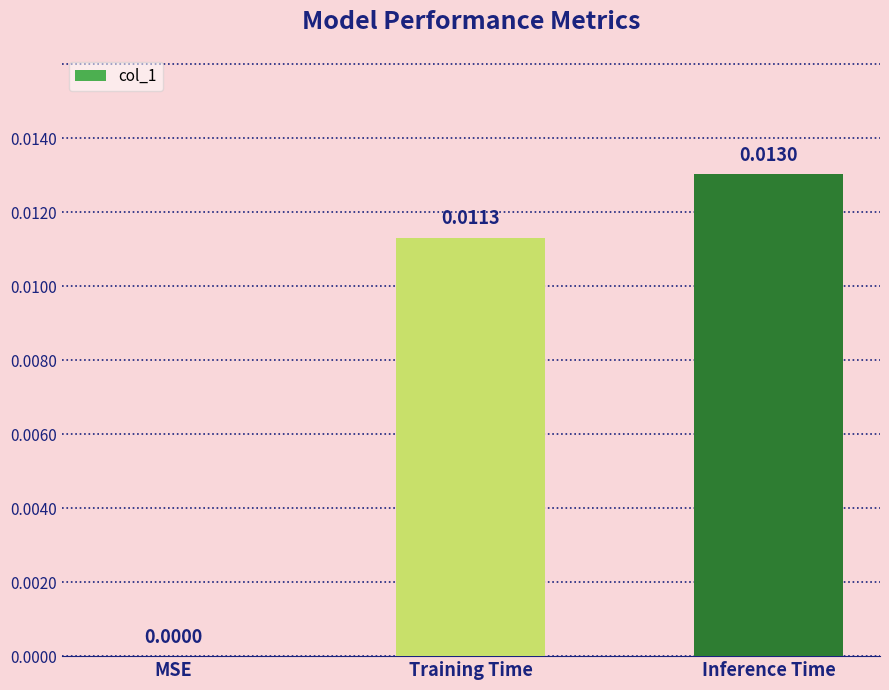

How many values are between 0 and 1?

3